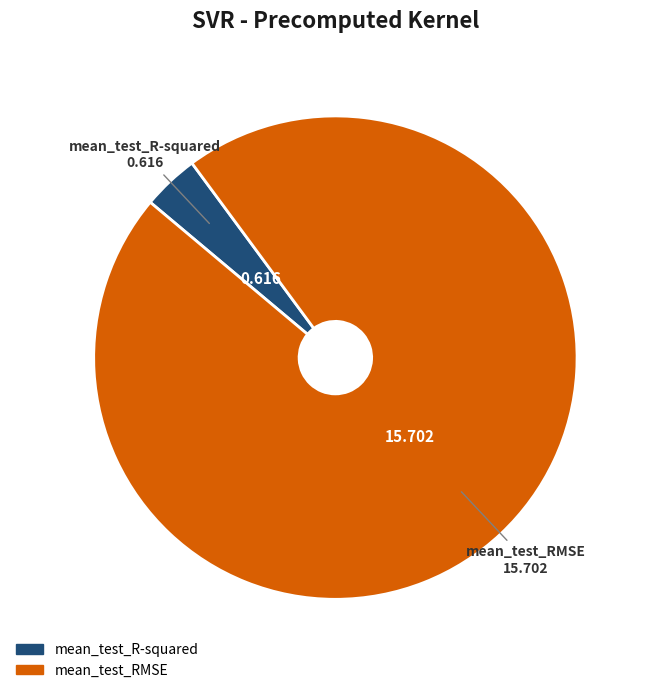

Does mean_test_RMSE account for over 50% of the chart?

Yes